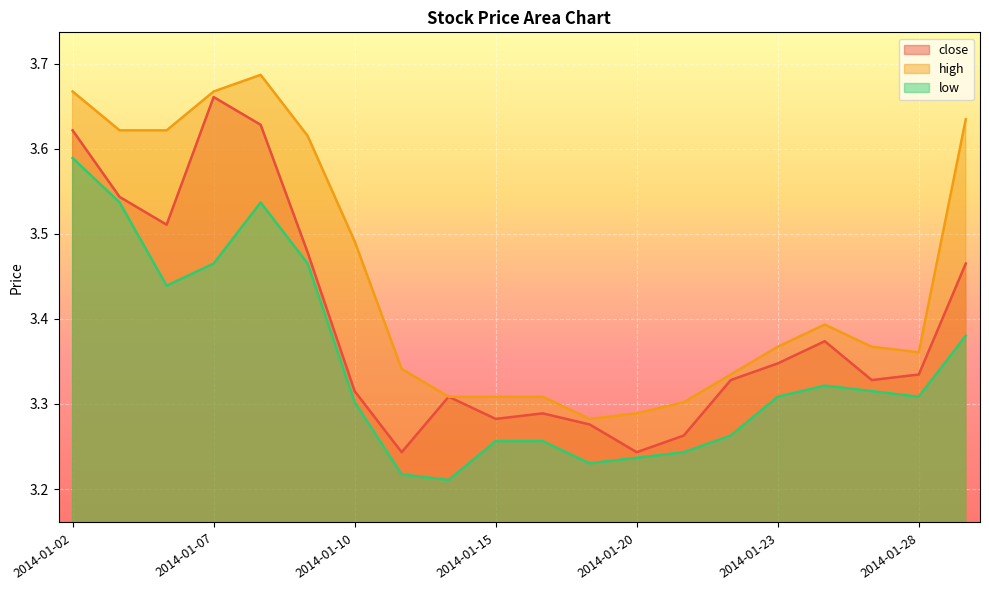

Which series has the largest total across all categories?

high